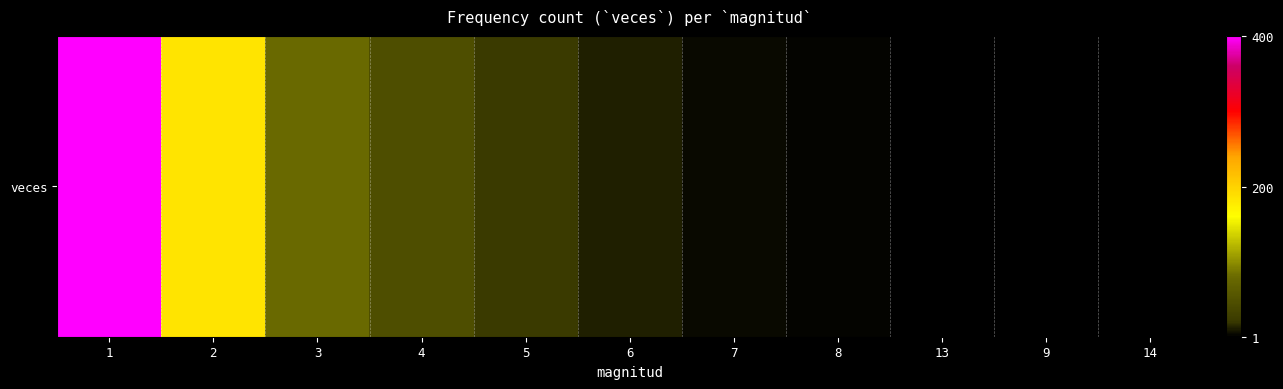

Is it true that the value at 5 is 8?

False